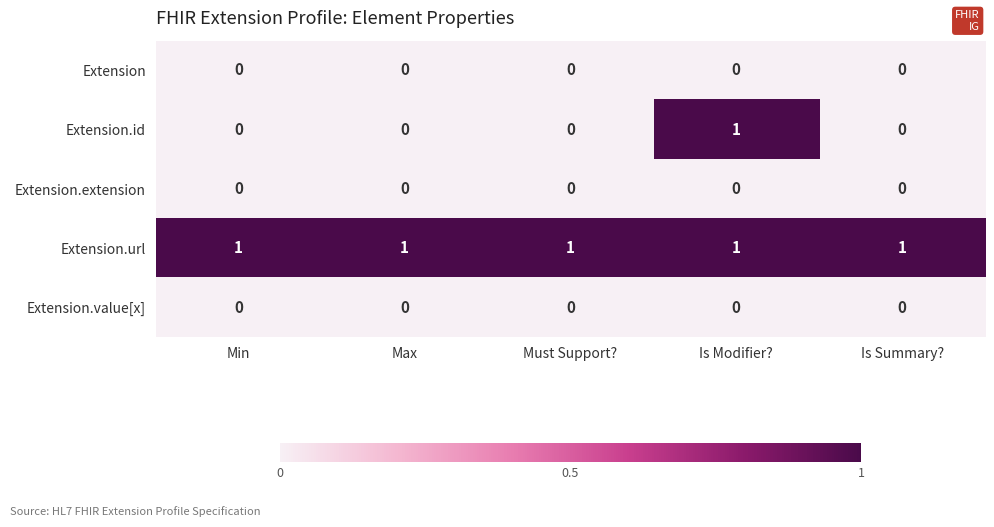

Which series changed the most between Is Modifier? and Is Summary??

Extension.id